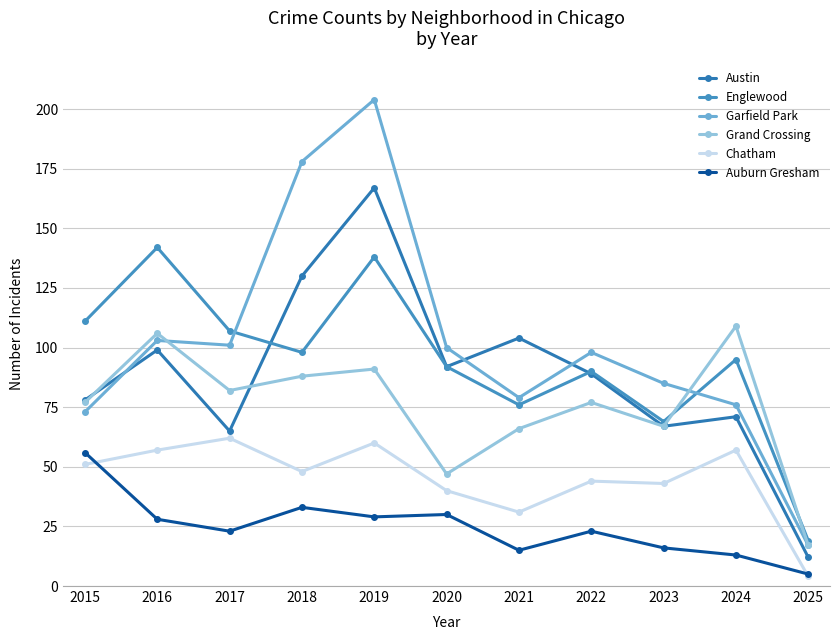

What is the sum of the Chatham values at 2023 and 2020?

83